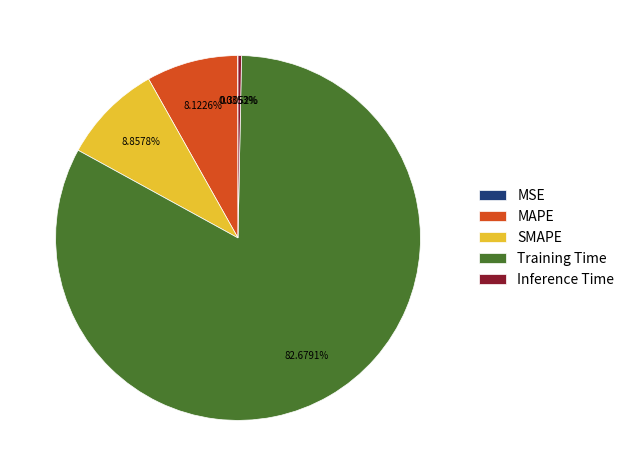

Which has a higher value, Inference Time or SMAPE?

SMAPE